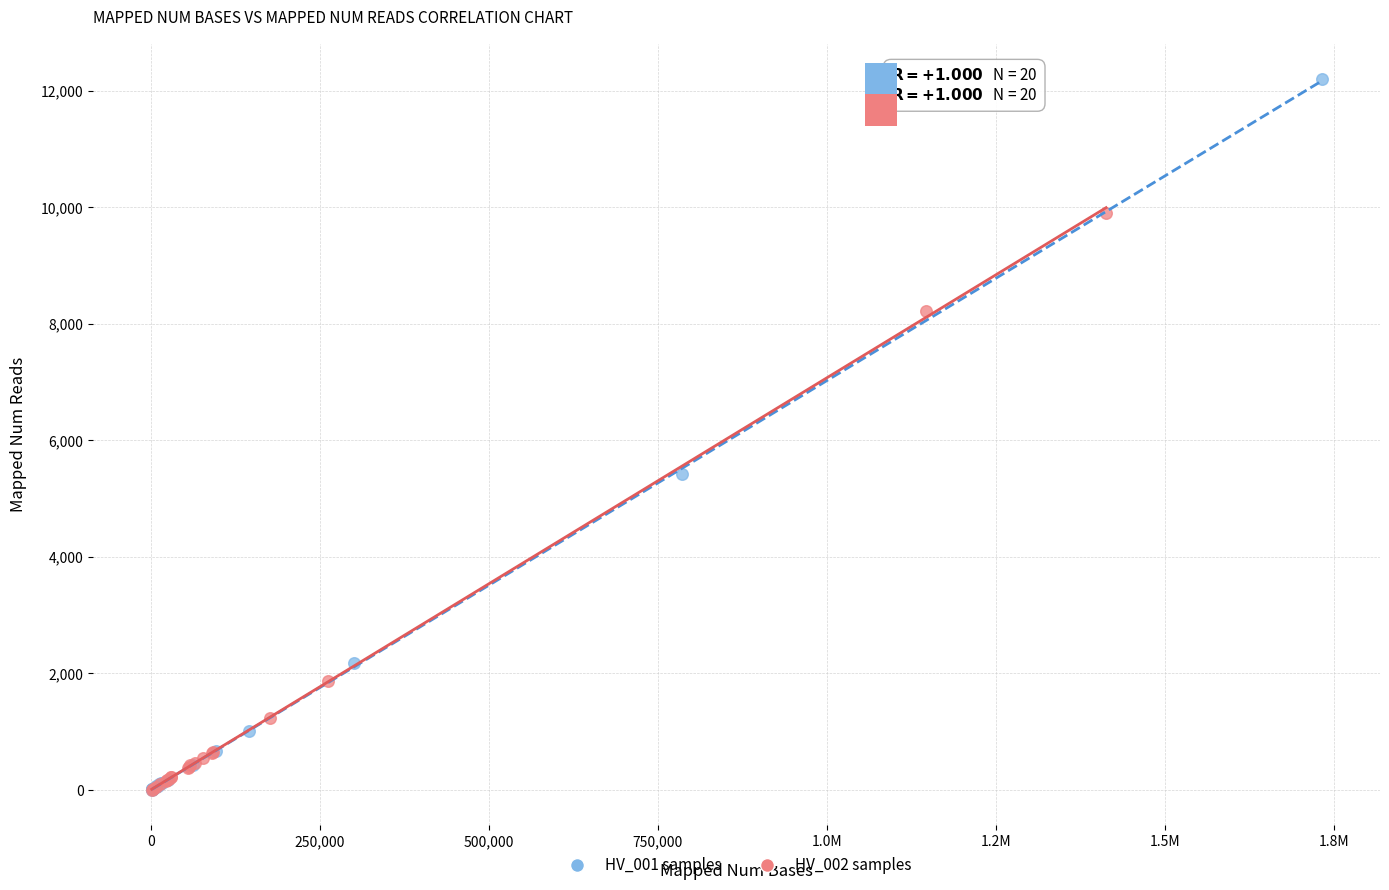

Which series has the largest Y range (max minus min)?

HV_001 samples